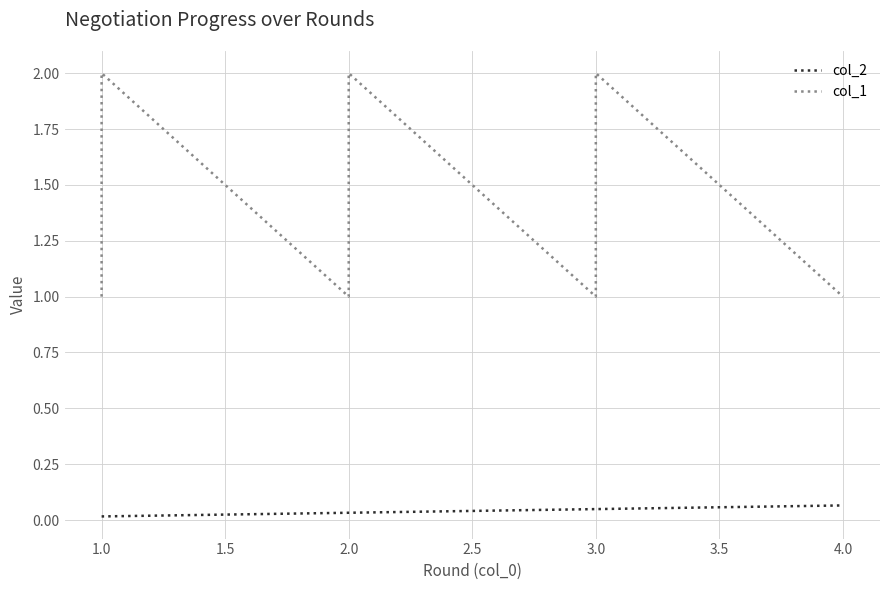

What is the highest value of the col_1 series?

2.0